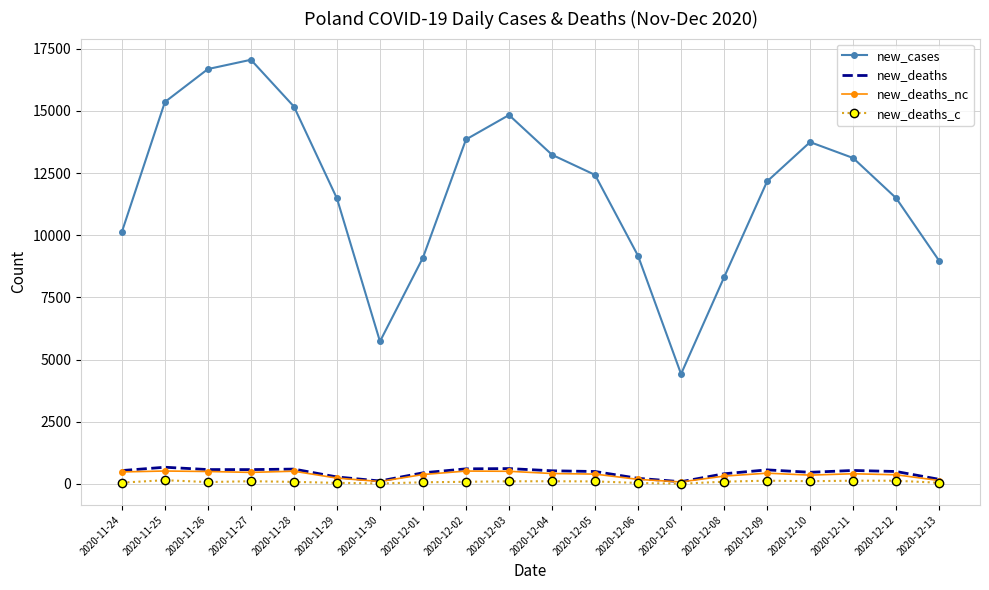

What is the minimum value shown in the chart?

10